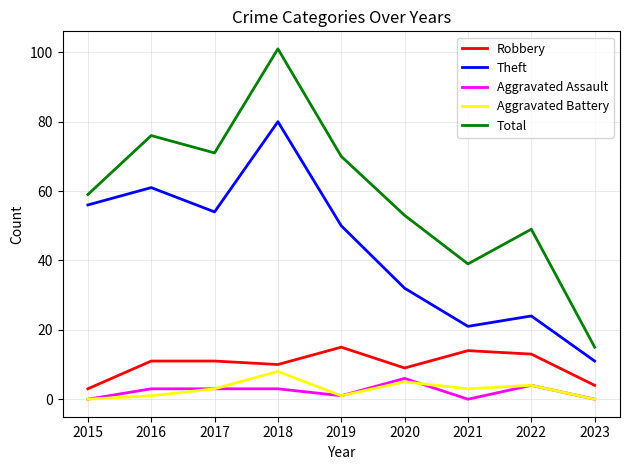

What is the highest value of the Theft series?

80